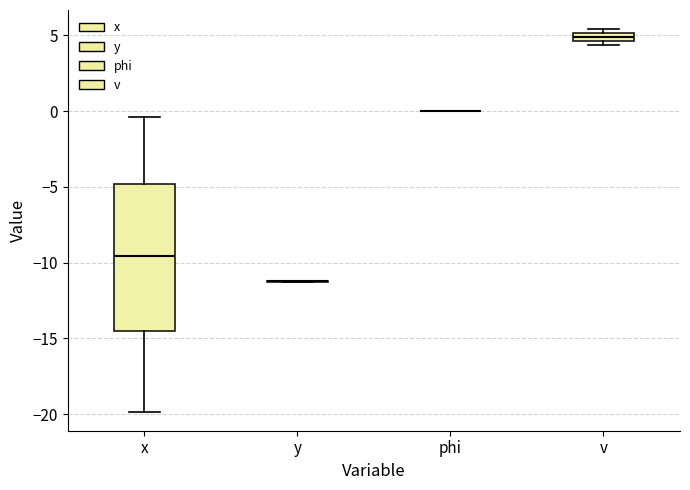

Where is the upper edge of the box for v on the y-axis? The values are not printed on the chart, so give them approximately, as read against the axis.

5.0